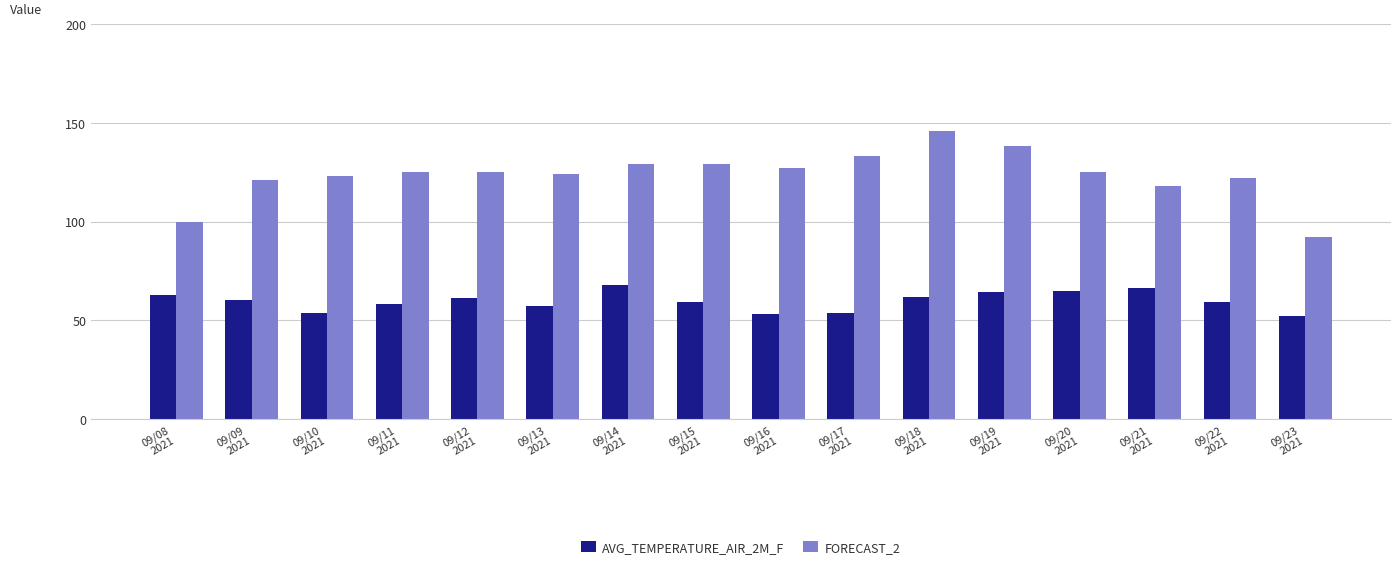

What is the average value of the FORECAST_2 series?

123.6